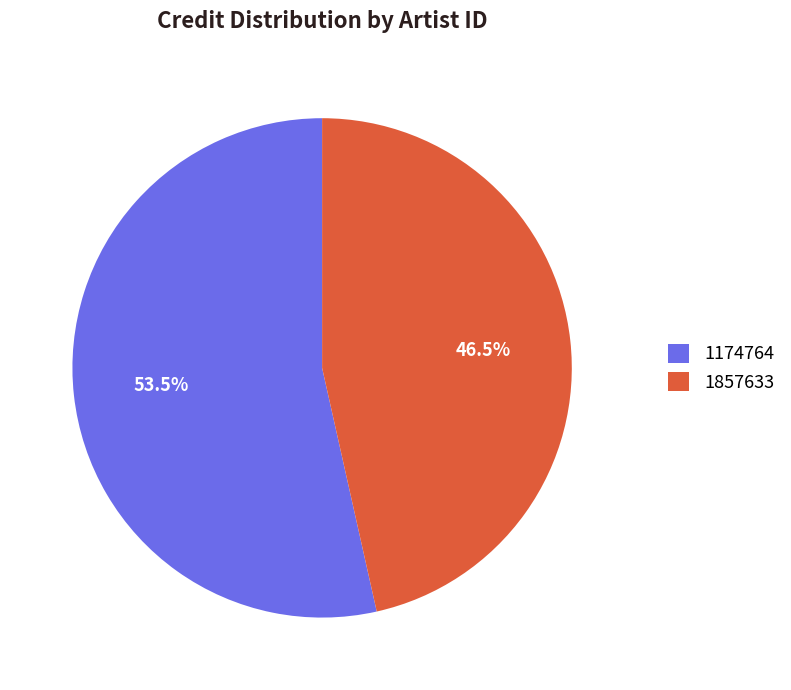

To the nearest percent, what is the average slice percentage?

50%